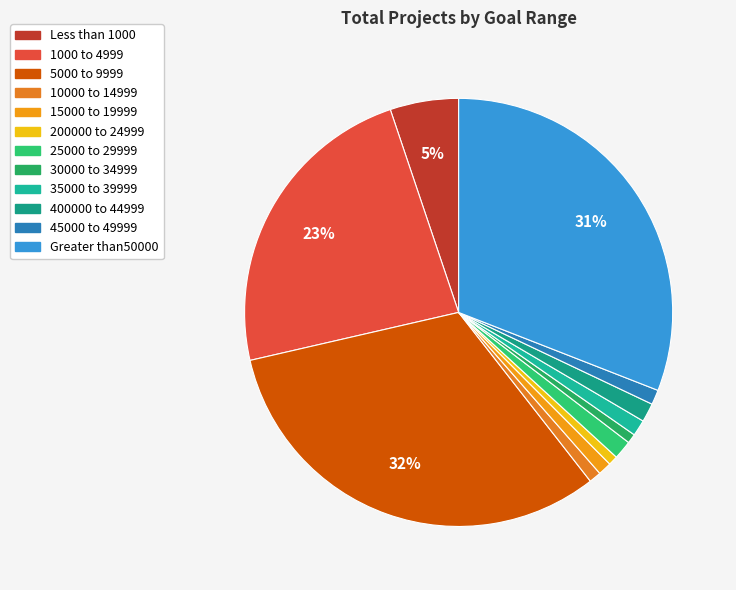

To the nearest percent, what is the average slice percentage?

8%